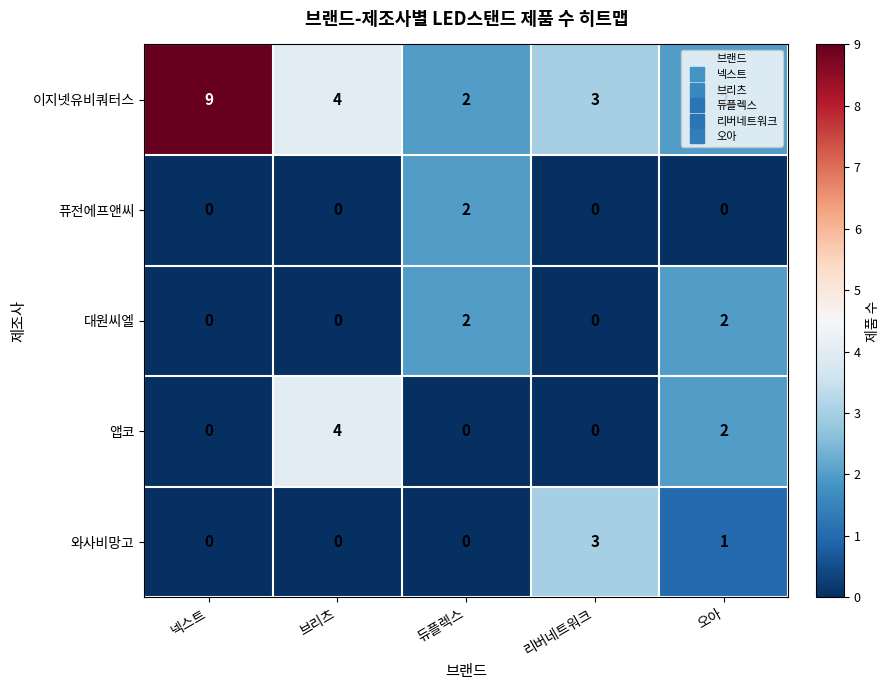

What is the maximum value shown in the chart?

9